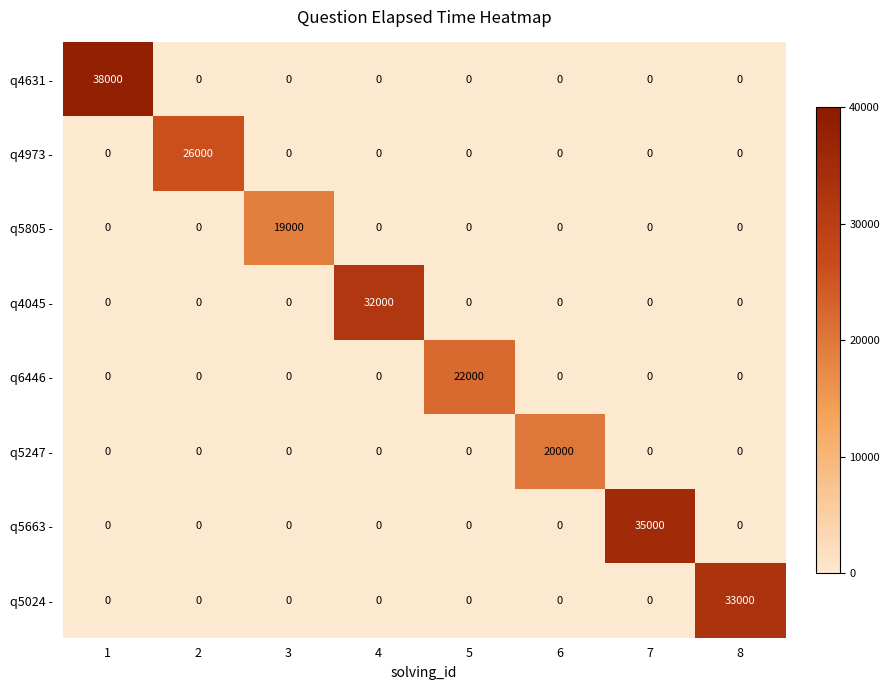

List the series in order of their peak value, highest first.

q4631 -, q5663 -, q5024 -, q4045 -, q4973 -, q6446 -, q5247 -, q5805 -